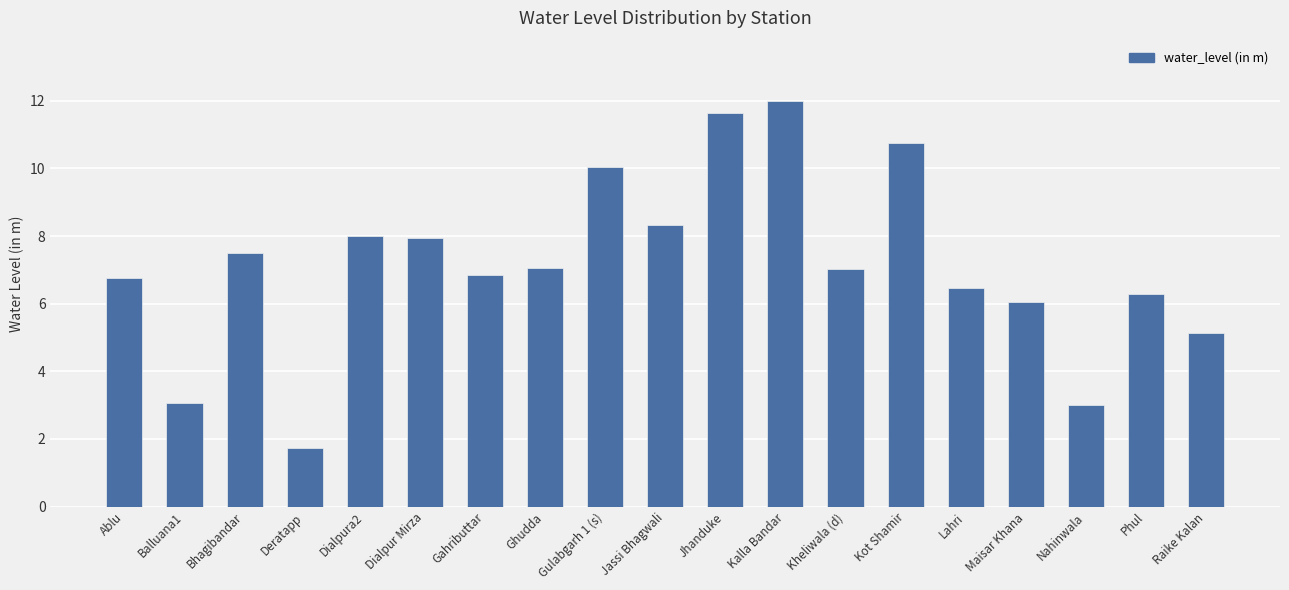

What is the value of the 18th bar from the left?

6.3